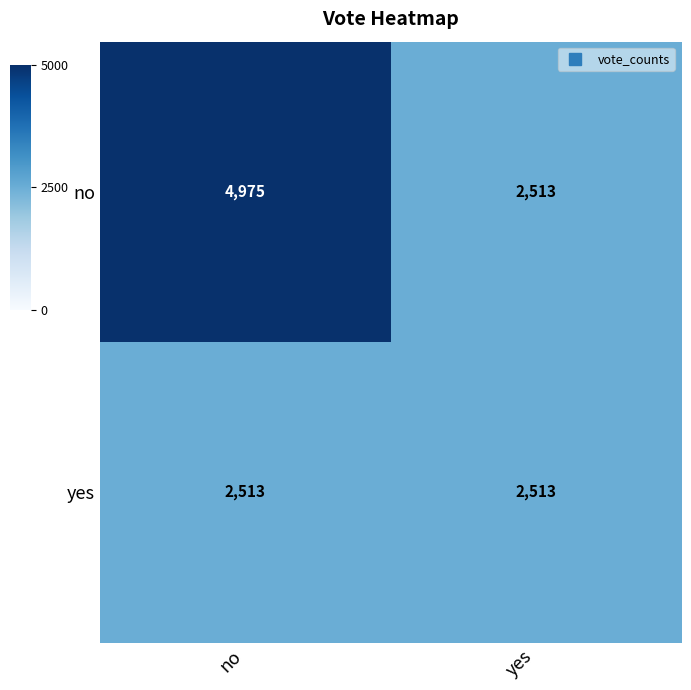

Which series has the largest total across all categories?

no